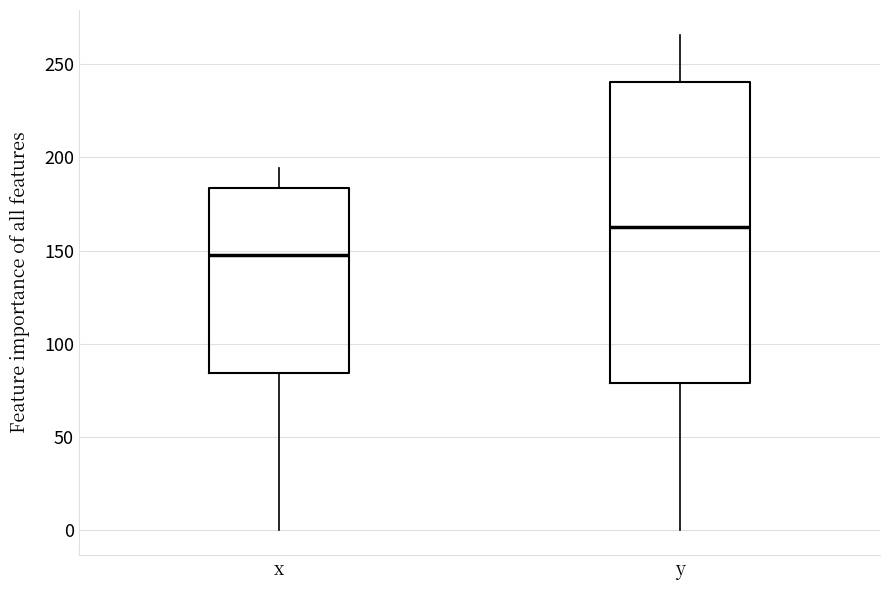

Reading left to right, transcribe this box plot: for each box, give where its median line is, the range the box spans, and where its two whiskers end, as read against the y-axis. The values are not printed on the chart, so give them approximately, as read against the axis.

x: median 150, box 85 to 185, whiskers 0 to 195
y: median 165, box 80 to 240, whiskers 0 to 265